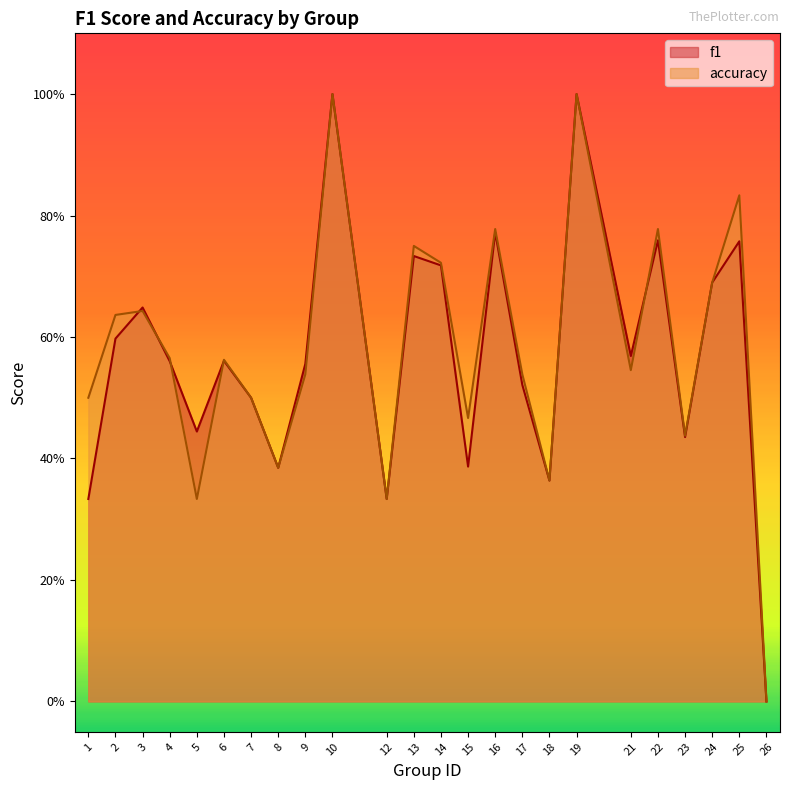

The value of accuracy at 18 is 0.4. True or false?

True